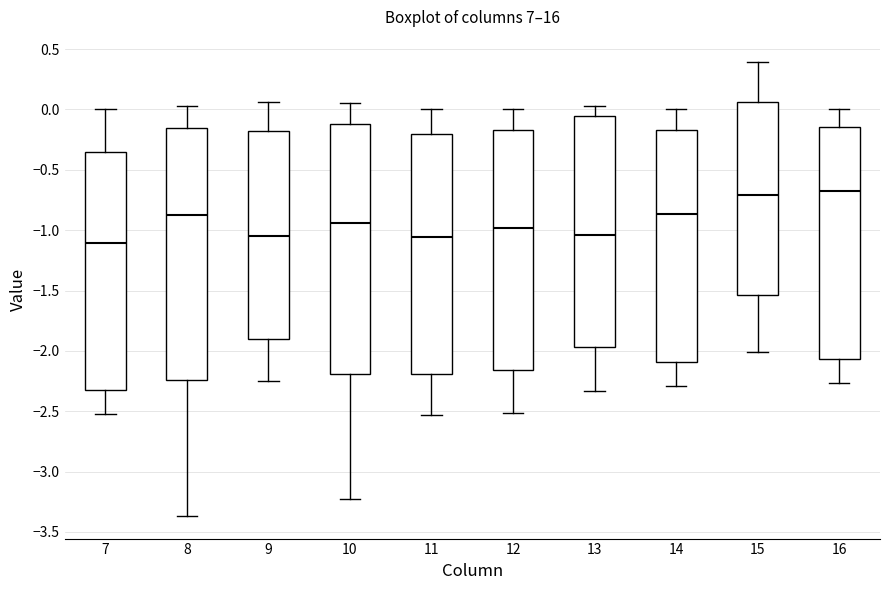

Where does the median line of the box at x = 8 sit on the y-axis? The values are not printed on the chart, so give them approximately, as read against the axis.

-0.85